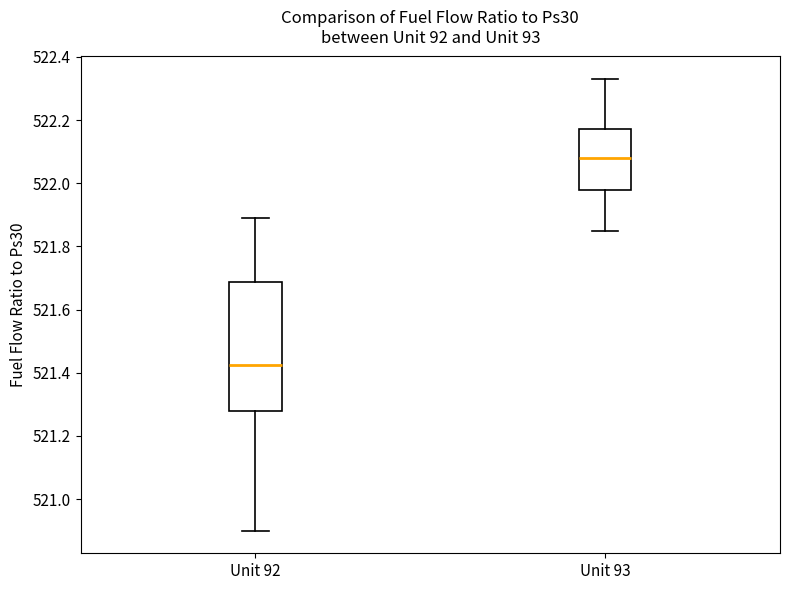

Comparing the boxes themselves (not the whiskers), which one is the tallest?

Unit 92